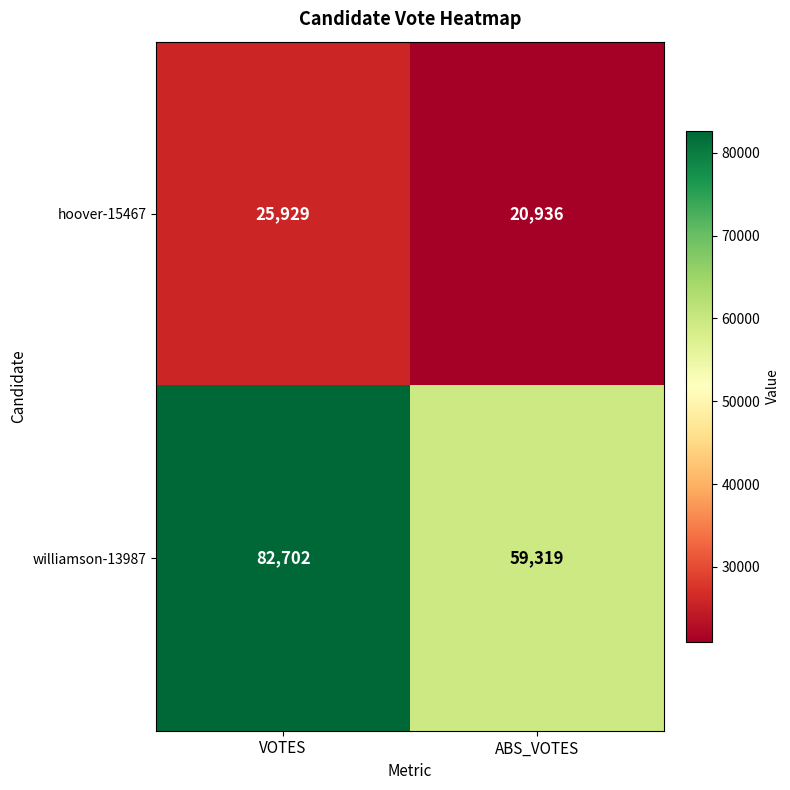

Which series has the largest total across all categories?

williamson-13987